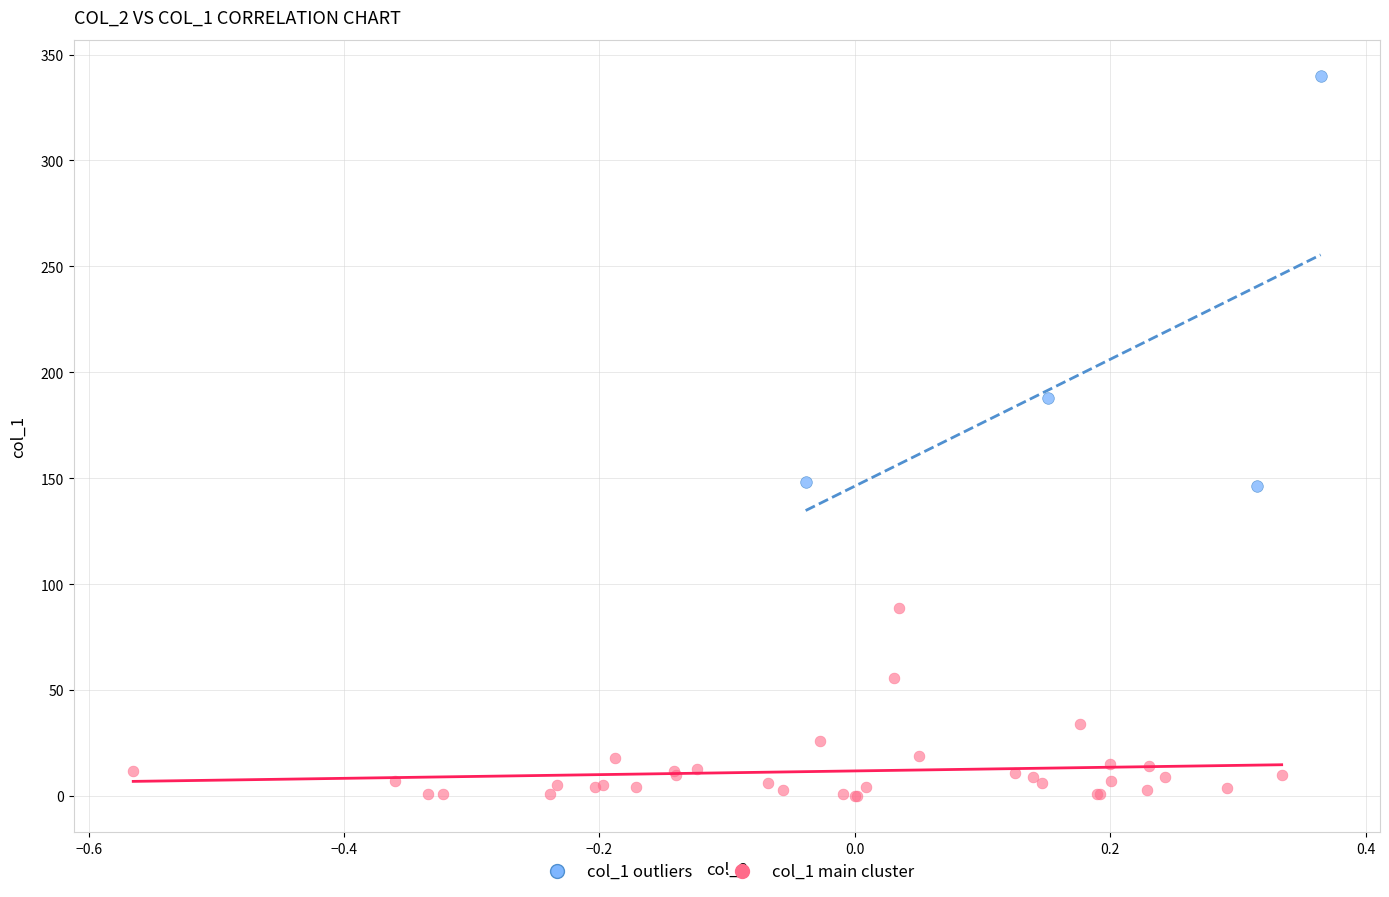

Which series contains the highest Y value?

col_1 outliers